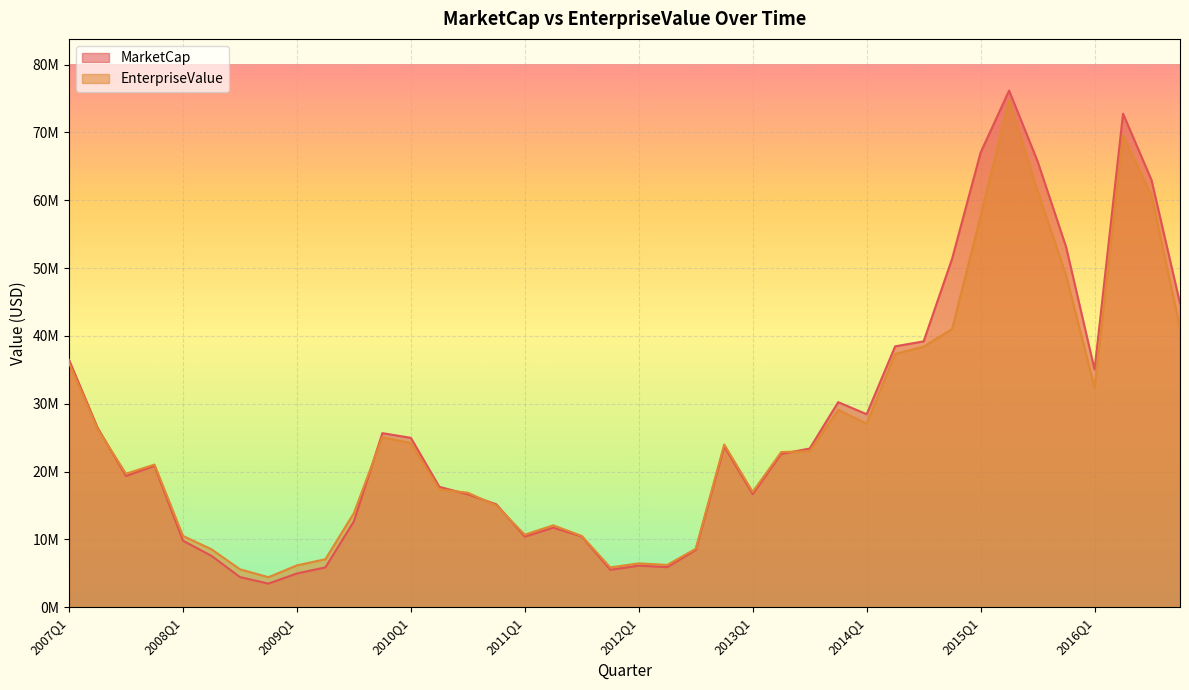

What is the average value of the MarketCap series?

26567793.7